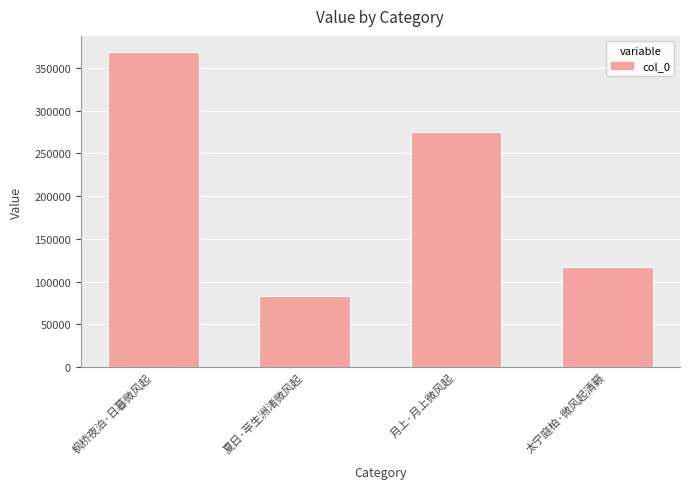

The chart shows a value of 117334 at 太宁庭柏·微风起清籁. True or false?

True